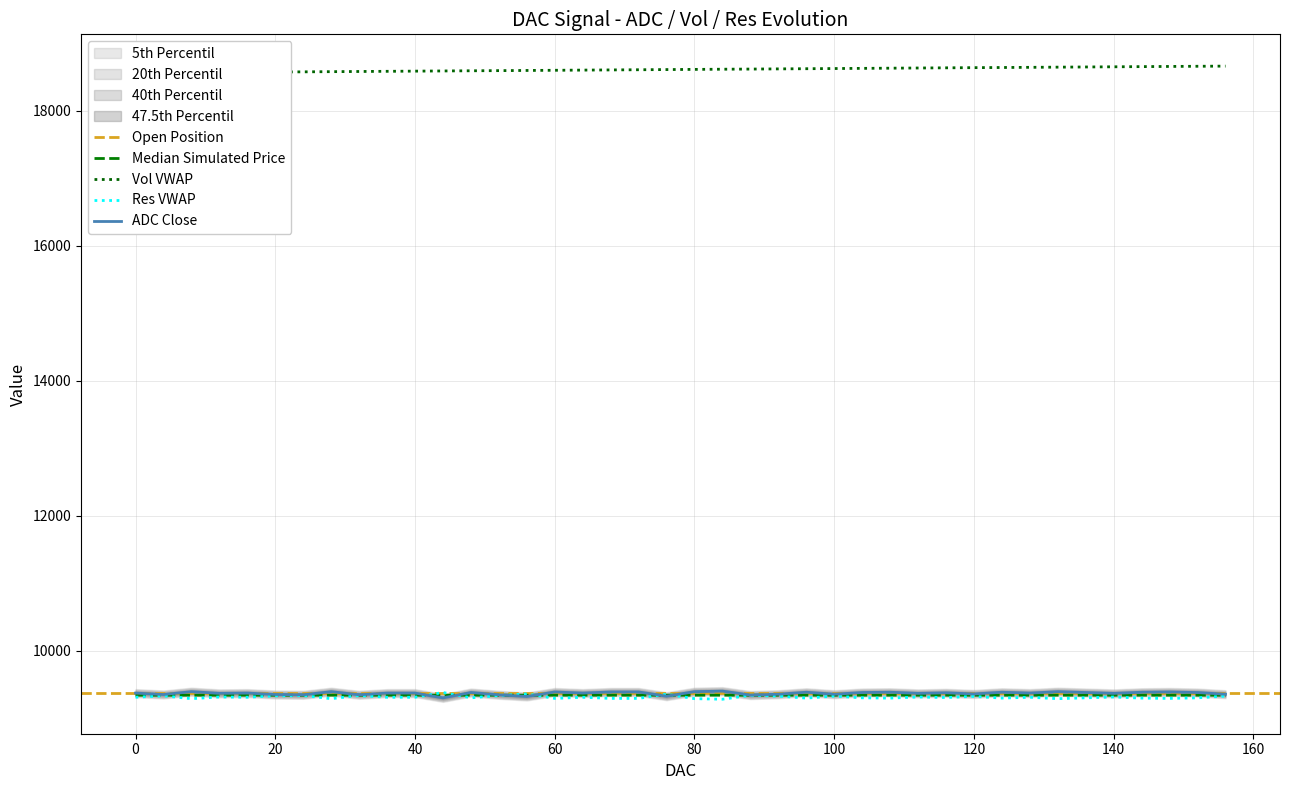

Count the number of categories in the chart.

40